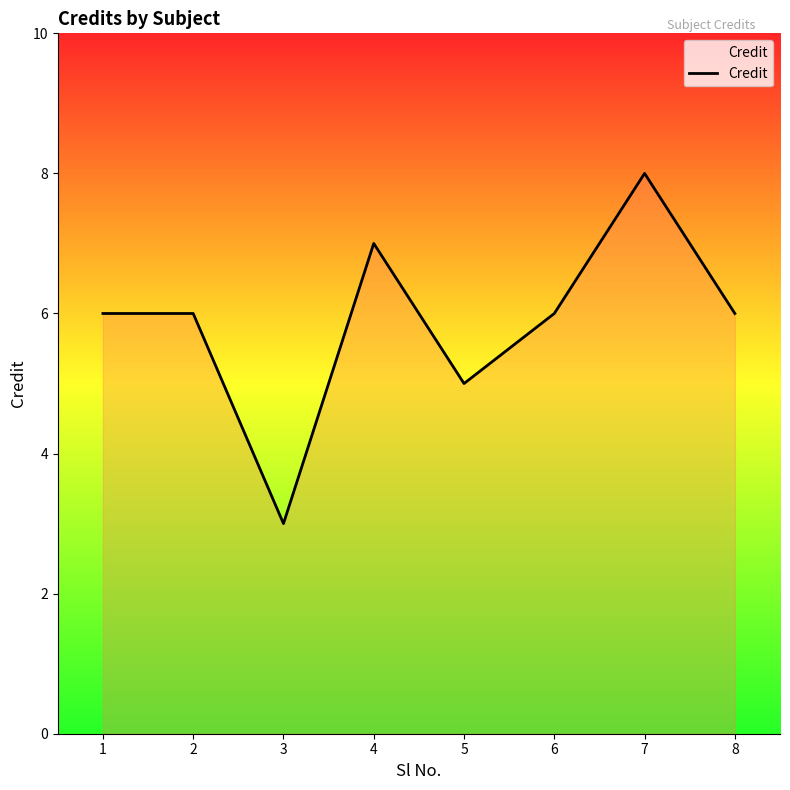

The value at 2 is 9. True or false?

False